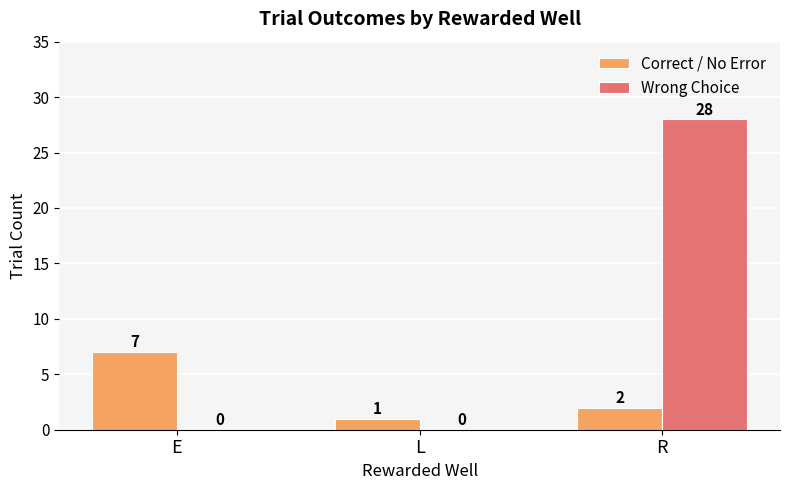

At which label does Correct / No Error reach its peak?

E